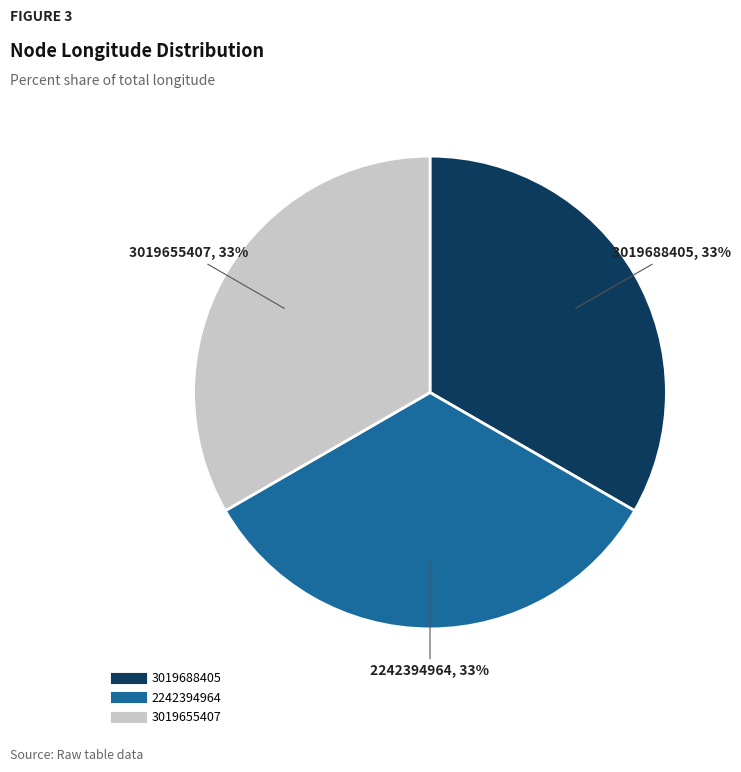

Does any single category account for the majority?

No